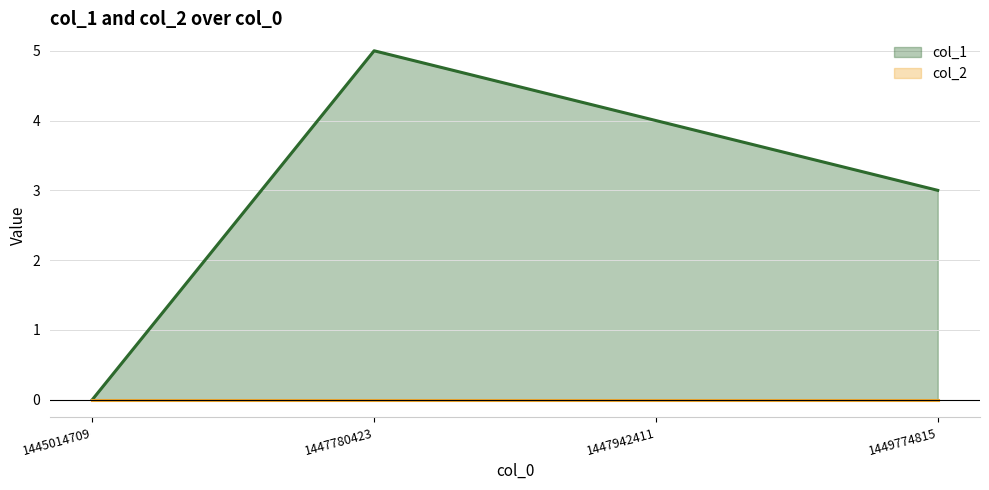

True or false: the data shows 3 at 1449774815.

True